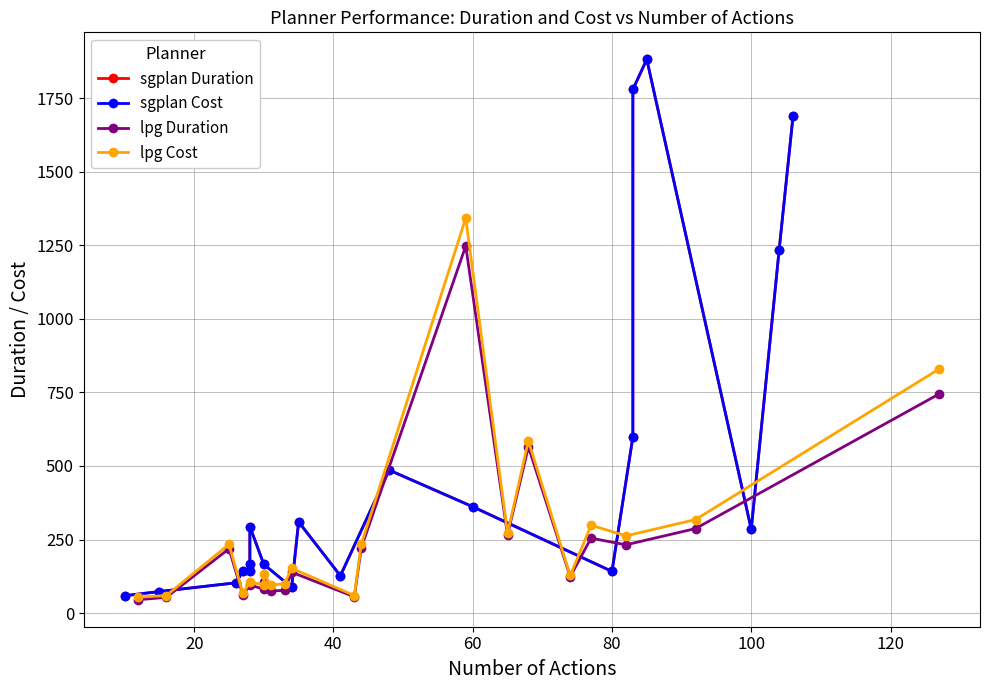

What is the average value of the lpg Duration series?

247.5